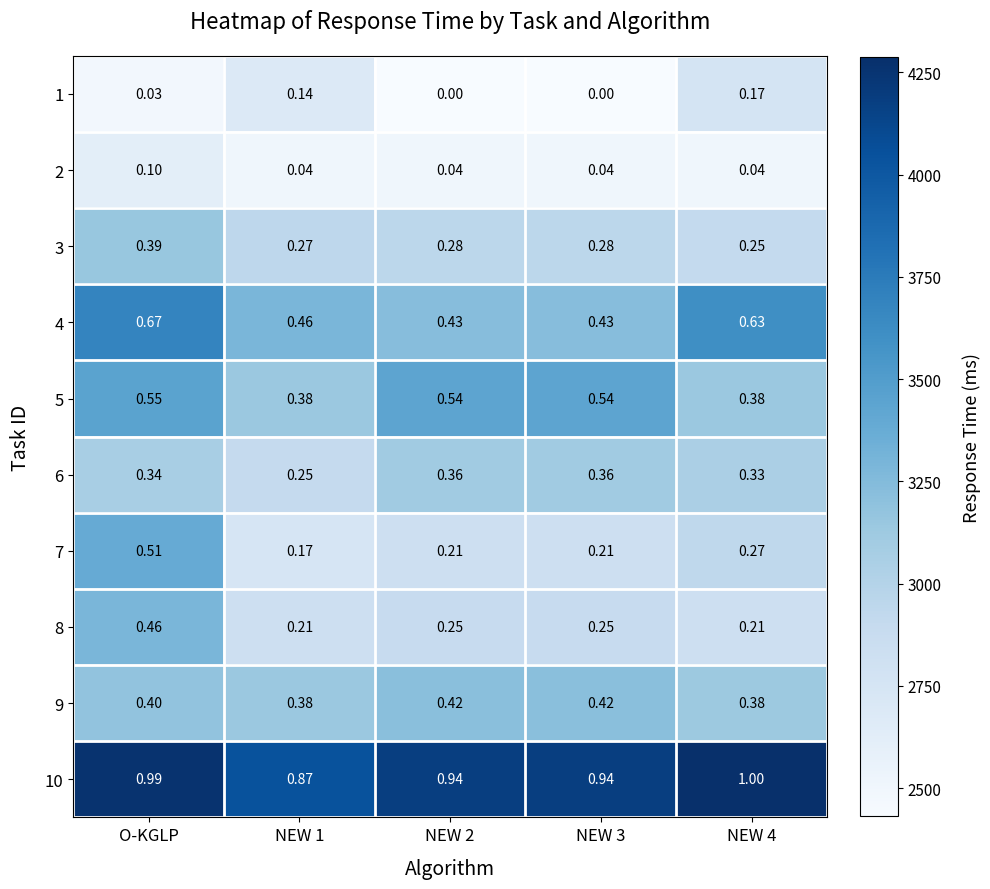

At which category is the sum across all series the highest?

O-KGLP